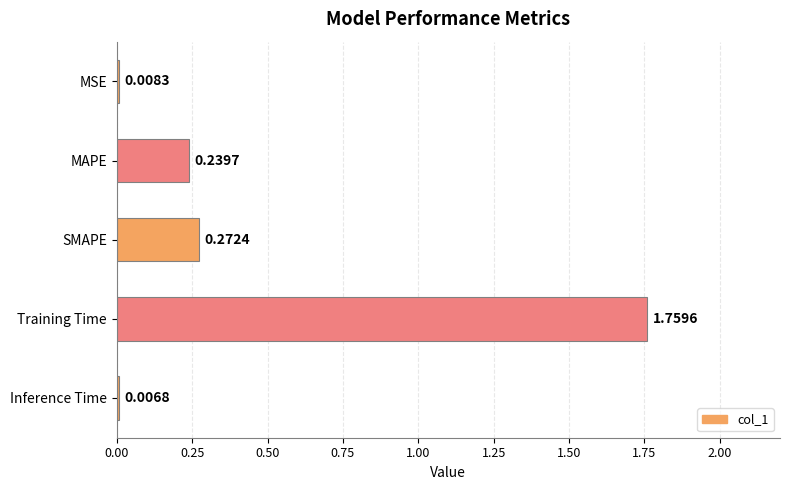

At which category does the chart reach its peak across all series?

Training Time